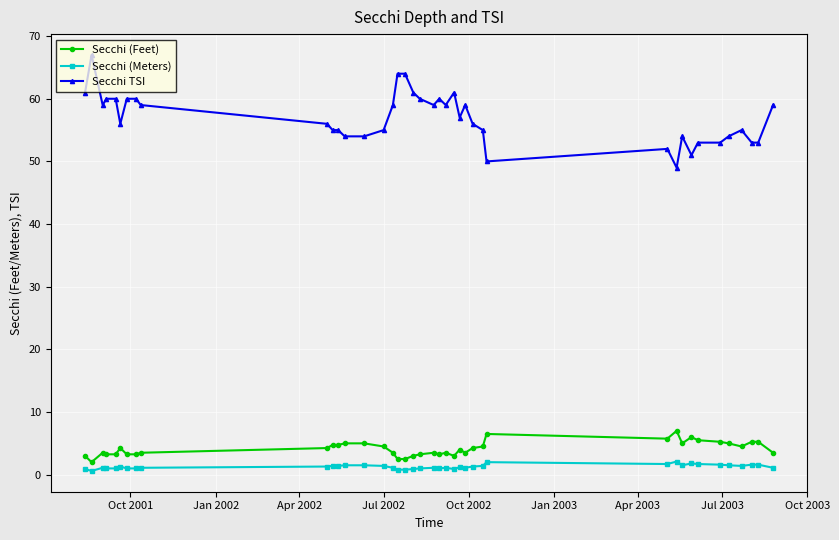

What are all the series names shown in the legend?

Secchi (Feet), Secchi (Meters), Secchi TSI